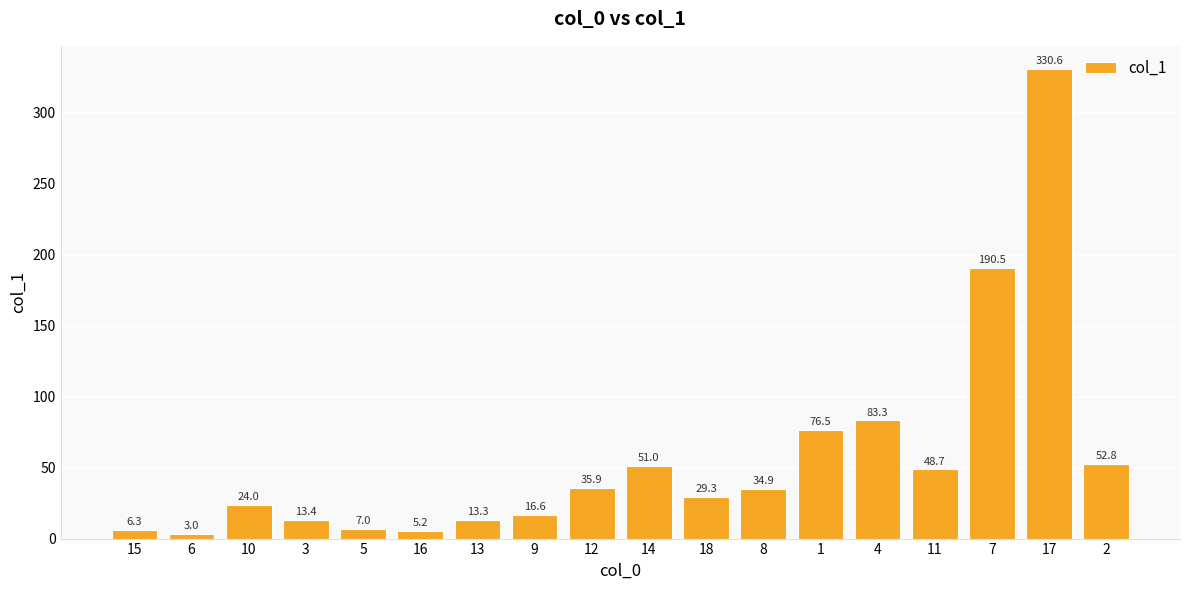

Reading right to left, extract all data points from this chart.

2=52.8	17=330.6	7=190.5	11=48.7	4=83.3	1=76.5	8=34.9	18=29.3	14=51.0	12=35.9	9=16.6	13=13.3	16=5.2	5=7.0	3=13.4	10=24.0	6=3.0	15=6.3